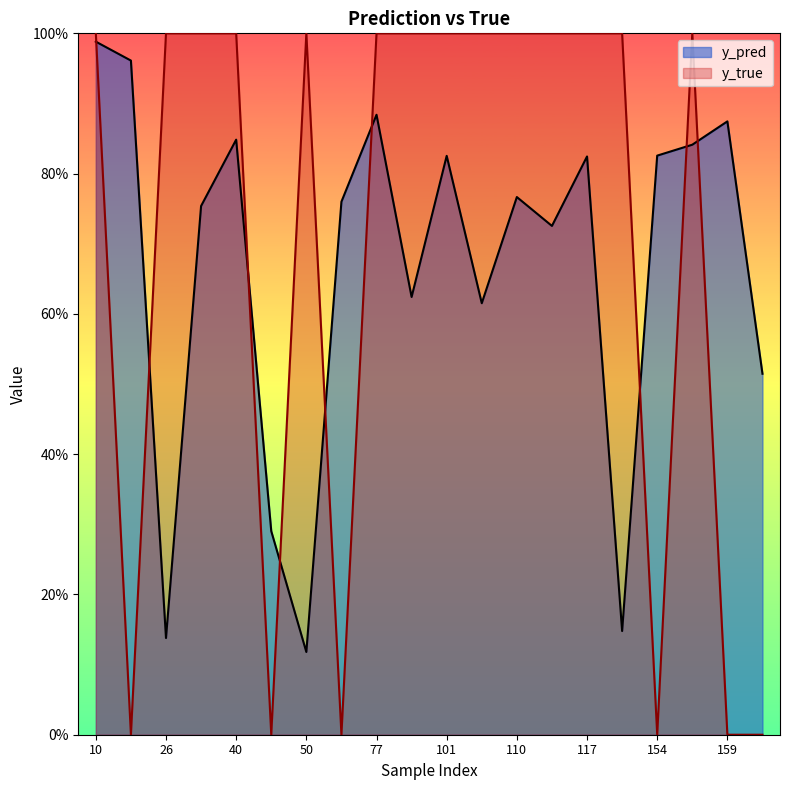

Where is y_true nearest to the value 0?

49